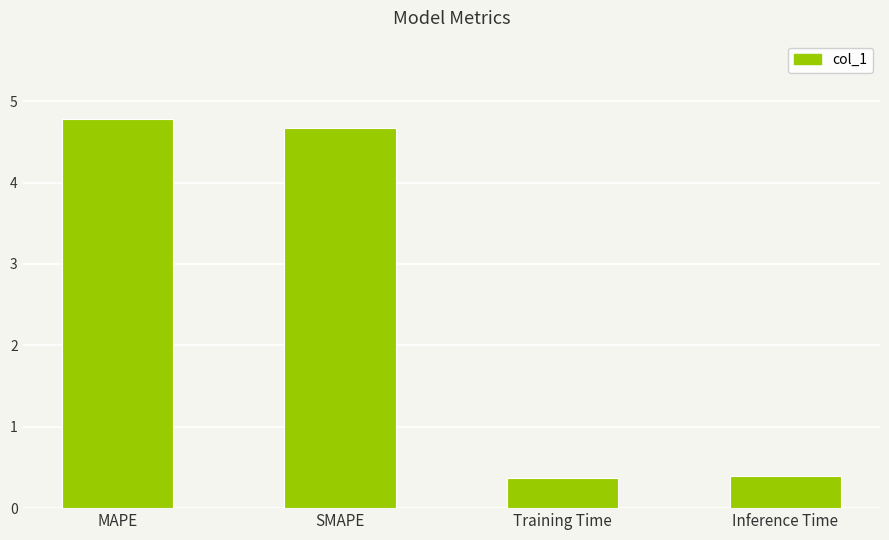

Approximately how many times larger is the value at Inference Time compared to SMAPE?

0.1